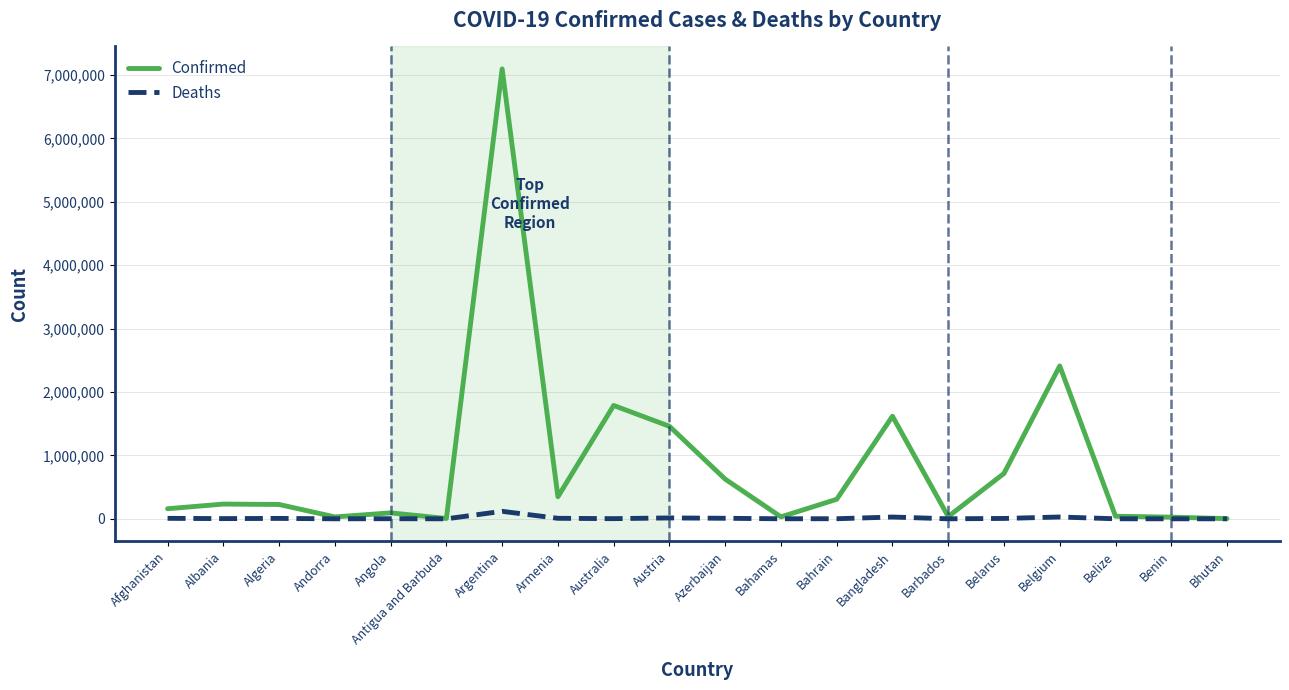

Where does the Deaths series first go above 3269?

Afghanistan